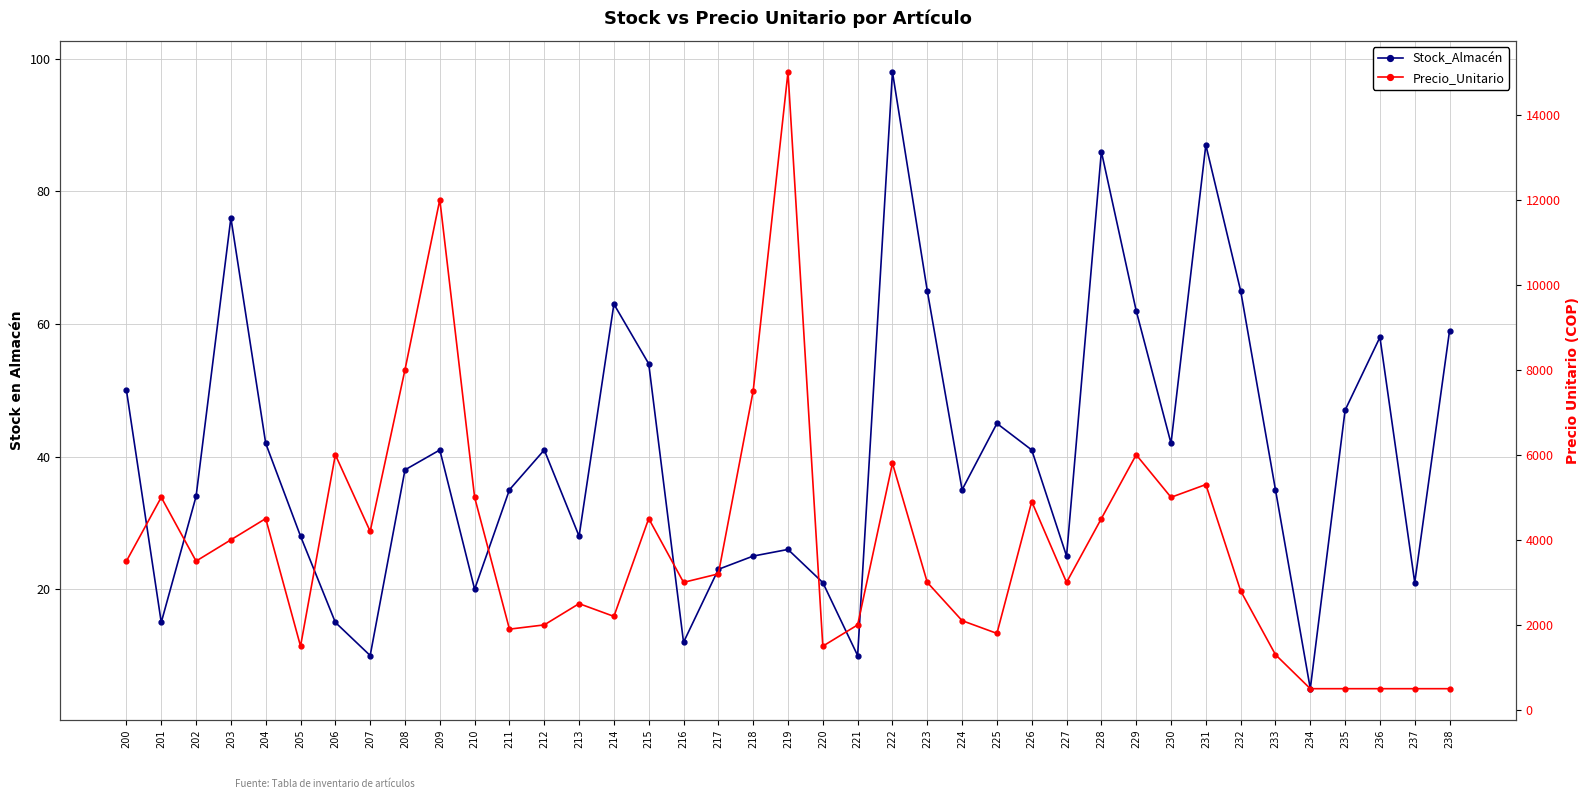

What is the average value of the Stock_Almacén series?

41